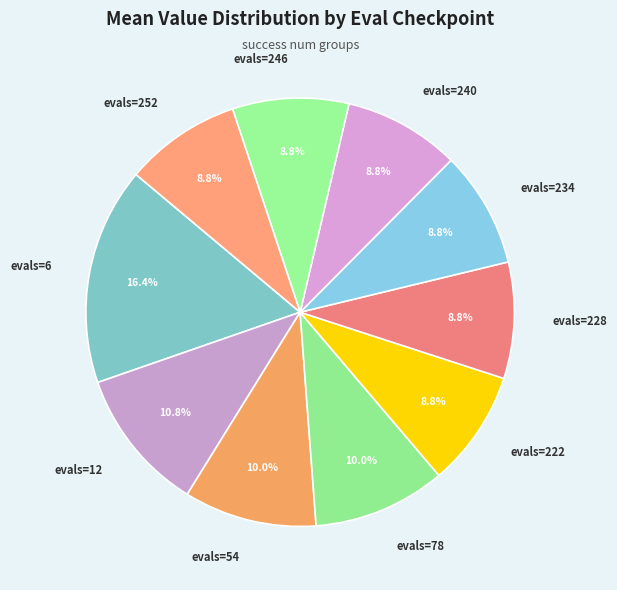

What portion of the pie excludes evals=228?

91.2%